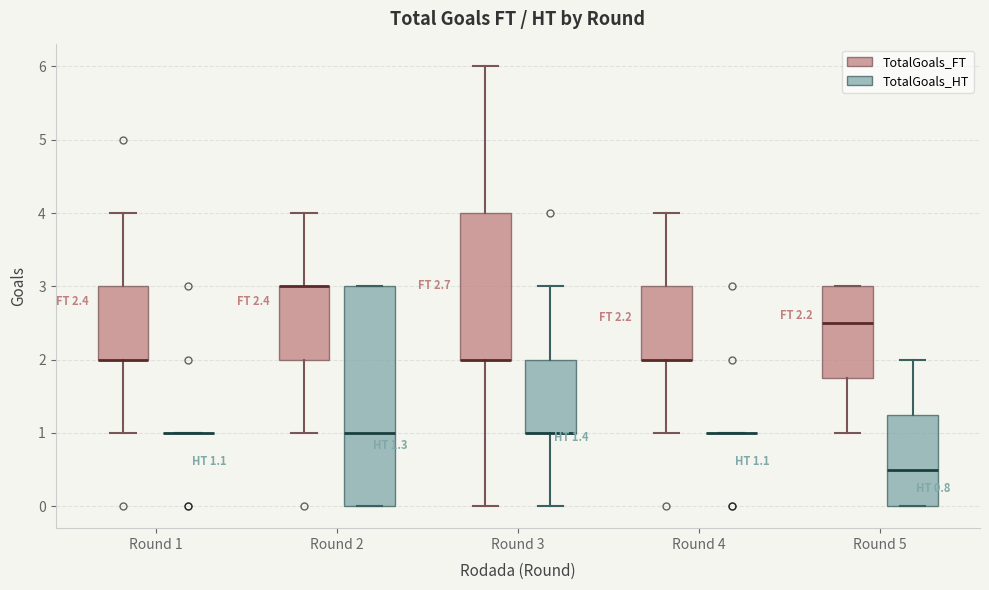

Comparing the boxes themselves (not the whiskers), which one is the tallest?

Round 2 (TotalGoals_HT)